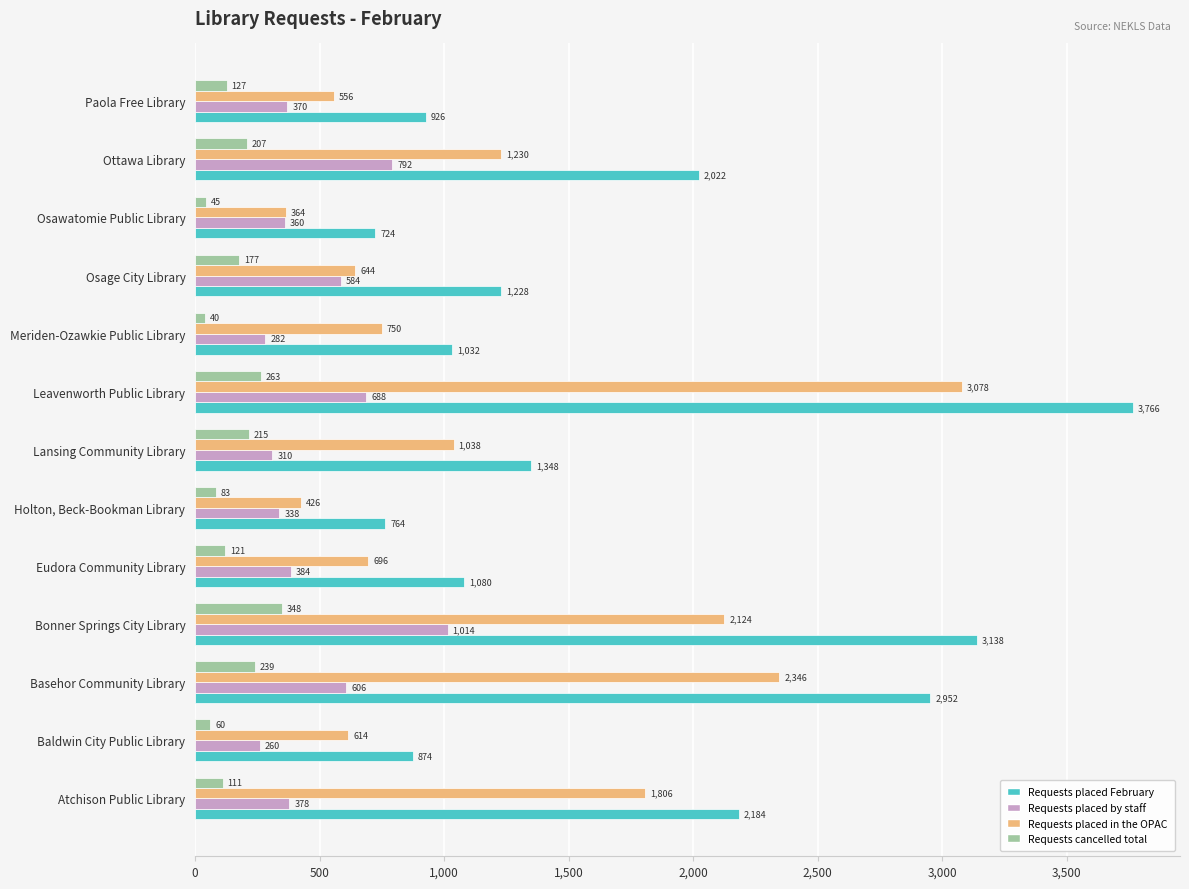

List the series in order of their overall mean, lowest first.

Requests cancelled total, Requests placed by staff, Requests placed in the OPAC, Requests placed February